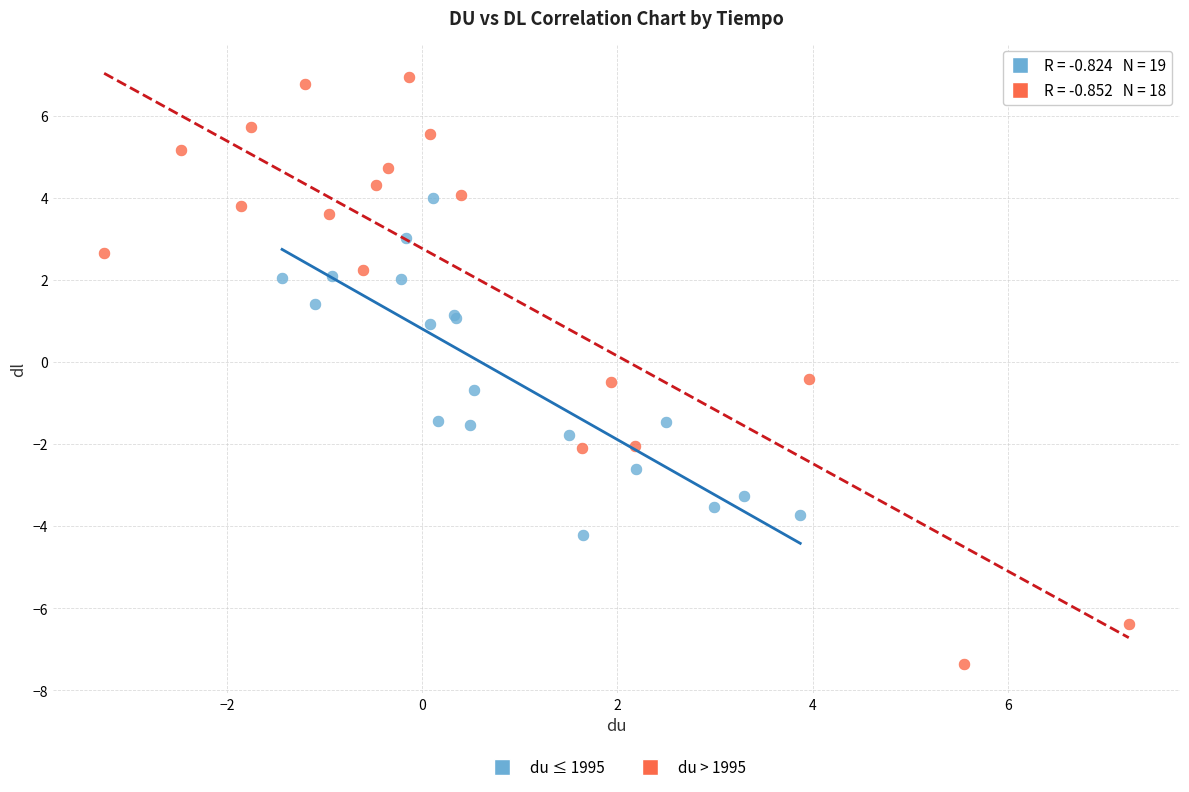

Which series contains the highest Y value?

du > 1995